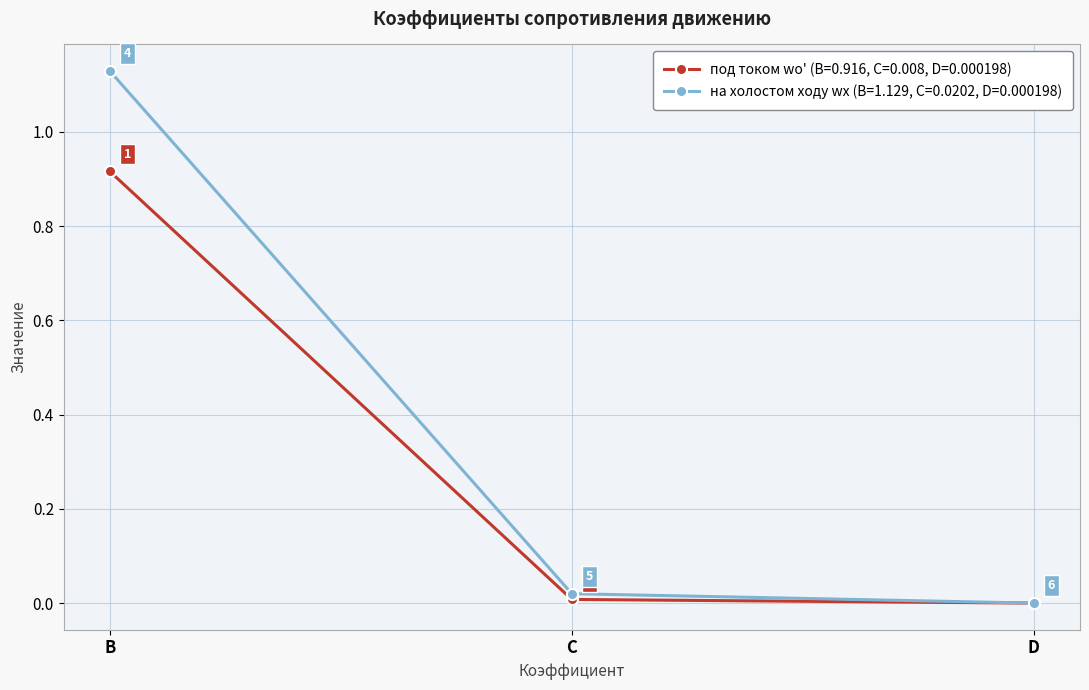

Count the number of categories in the chart.

3